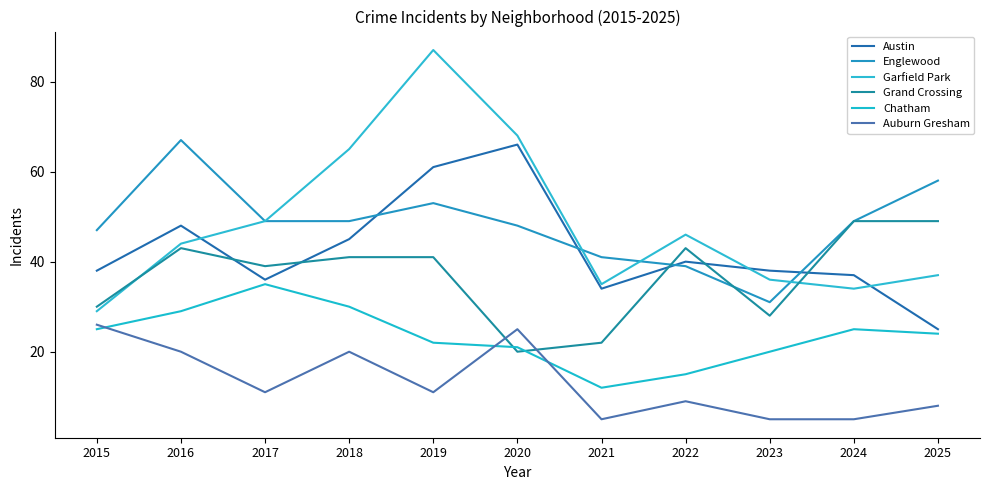

What is the value of the Auburn Gresham point at the 4th from the left?

20